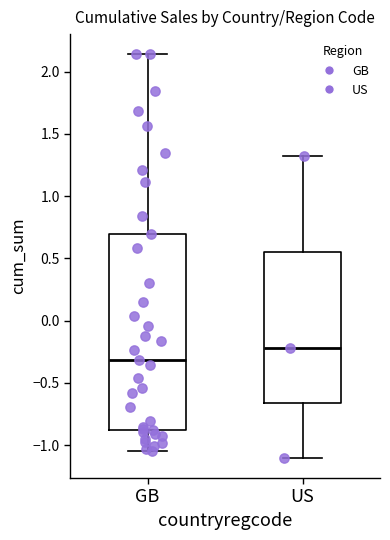

Reading left to right, read every box against the y-axis: the position of its median line, the range the box covers, and the ends of its whiskers. The values are not printed on the chart, so give them approximately, as read against the axis.

GB: median -0.30, box -0.90 to 0.70, whiskers -1.05 to 2.15
US: median -0.20, box -0.65 to 0.55, whiskers -1.10 to 1.30